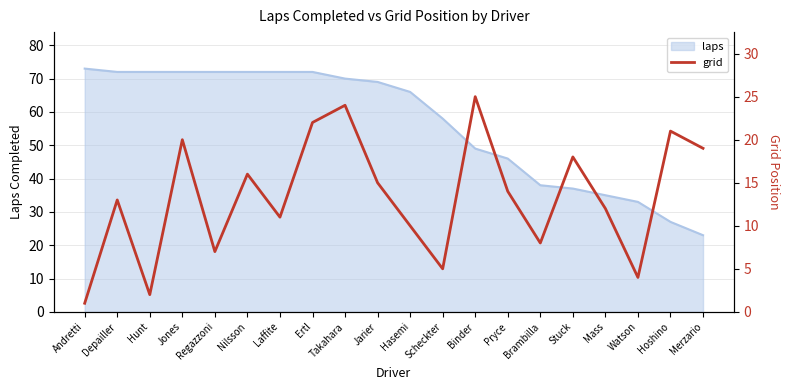

Rank the categories by value from highest to lowest.

Binder, Takahara, Ertl, Hoshino, Jones, Merzario, Stuck, Nilsson, Jarier, Pryce, Depailler, Mass, Laffite, Hasemi, Brambilla, Regazzoni, Scheckter, Watson, Hunt, Andretti